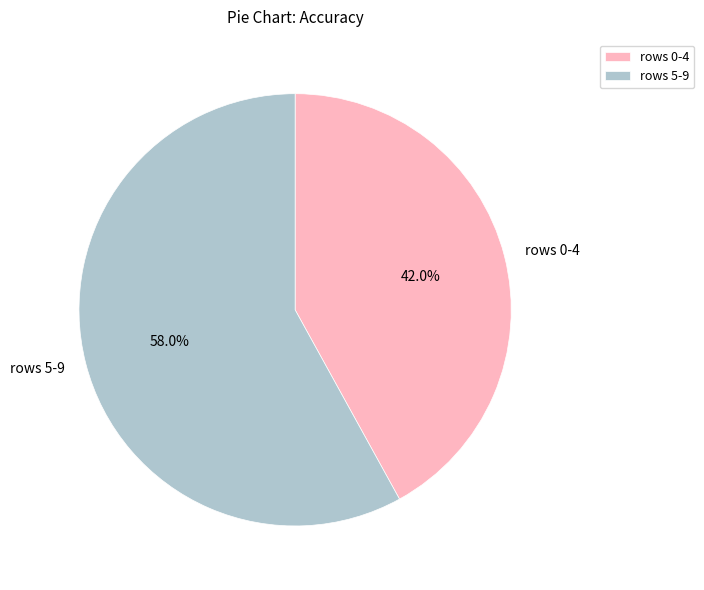

Between rows 0-4 and rows 5-9, which is larger?

rows 5-9